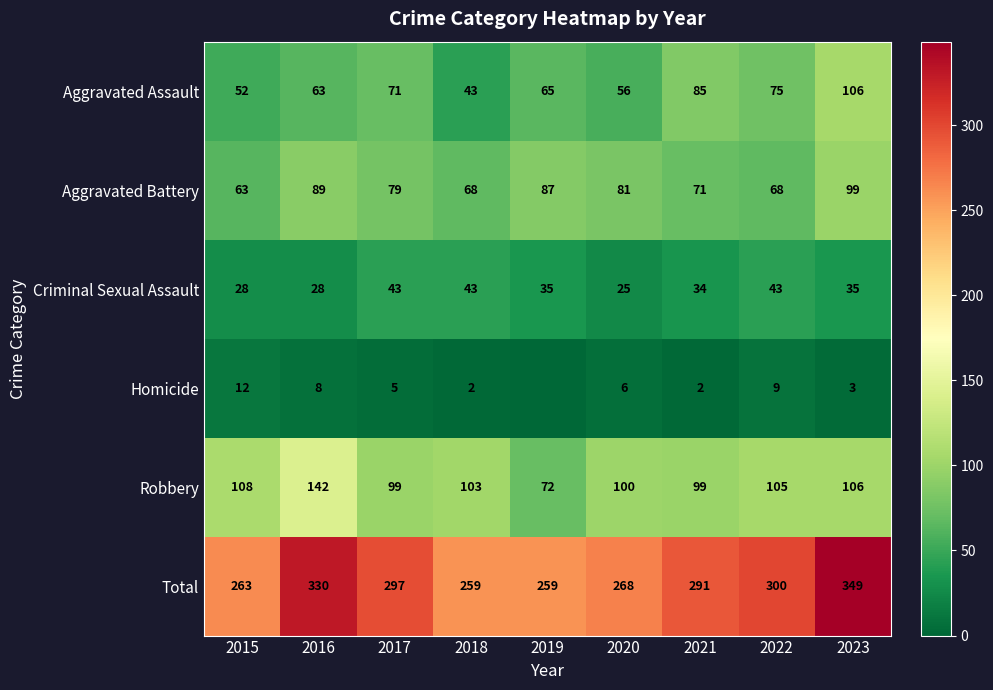

What is the difference between the highest and lowest values at 2018?

257